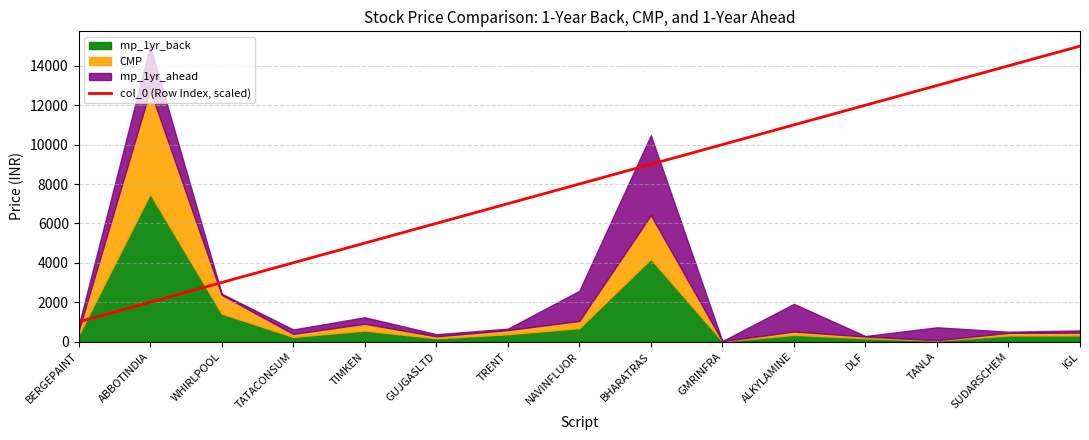

The value of col_0 (Row Index, scaled) at TRENT is 7001.6. True or false?

True